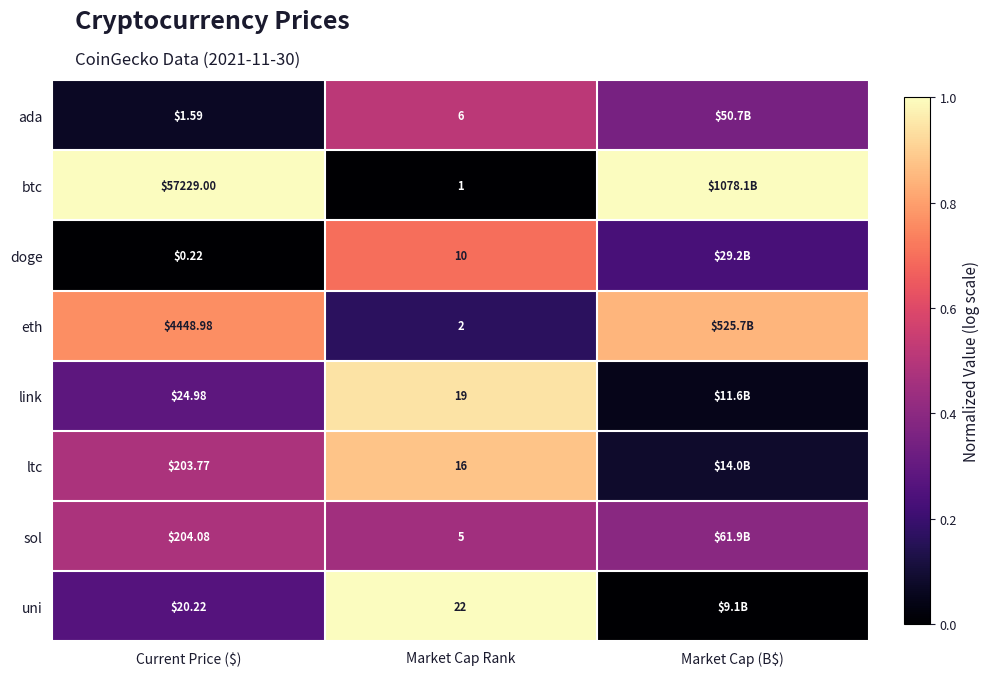

At Current Price ($), list the series in order from smallest to largest.

doge, ada, uni, link, ltc, sol, eth, btc